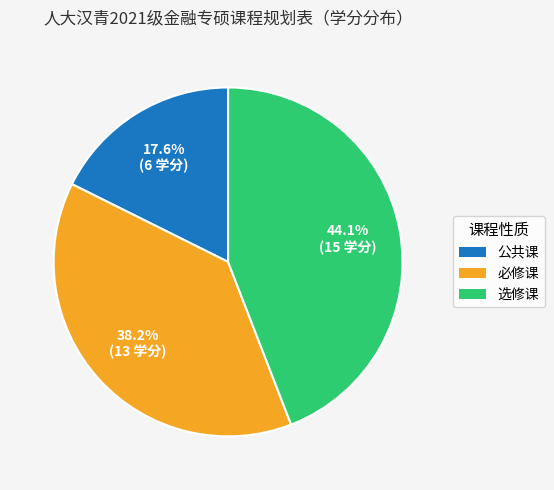

What percentage do 选修课 and 公共课 together represent?

61.8%